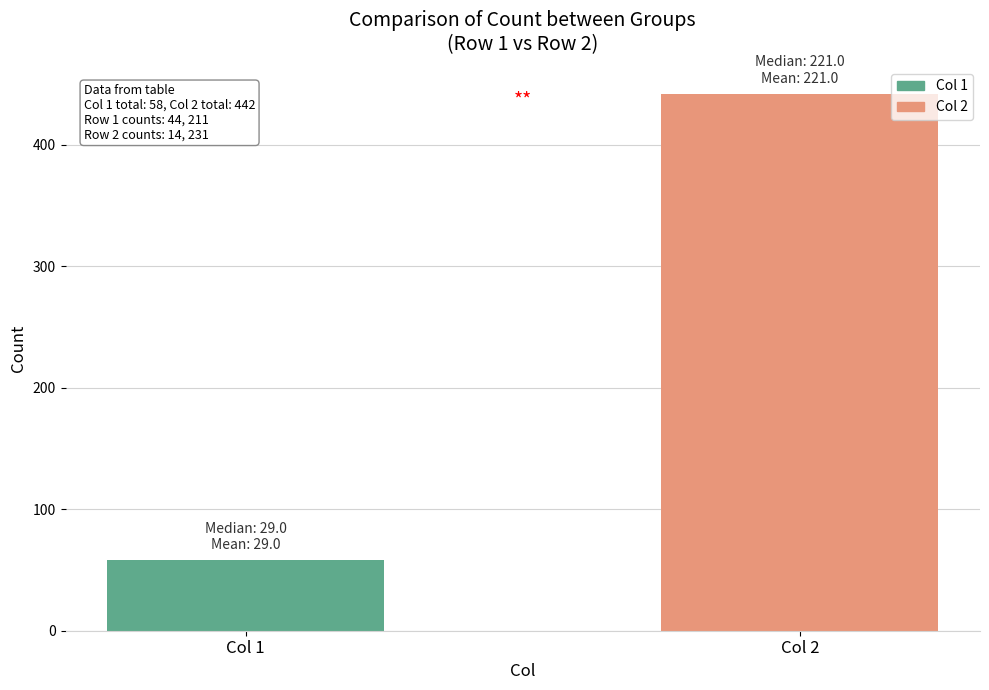

What is the approximate value at Col 1?

58